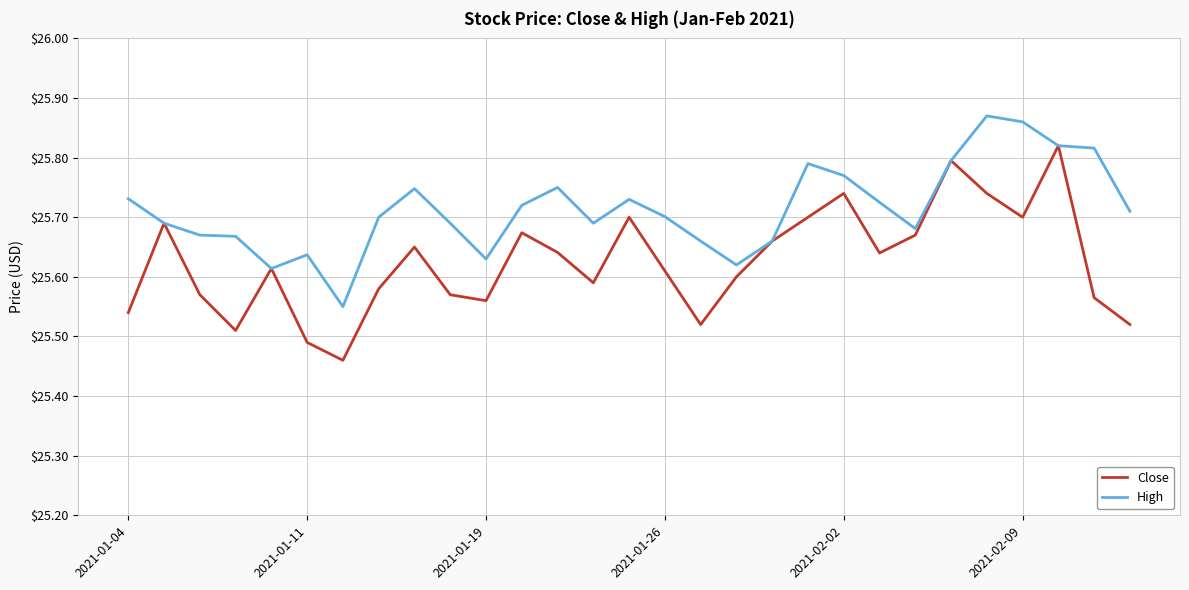

Which series has the largest total across all categories?

High